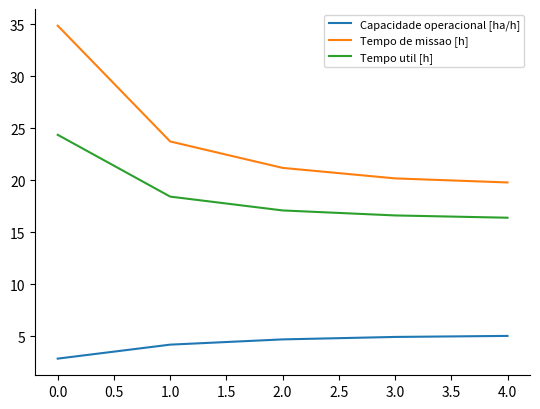

How many lines are shown in the chart?

3